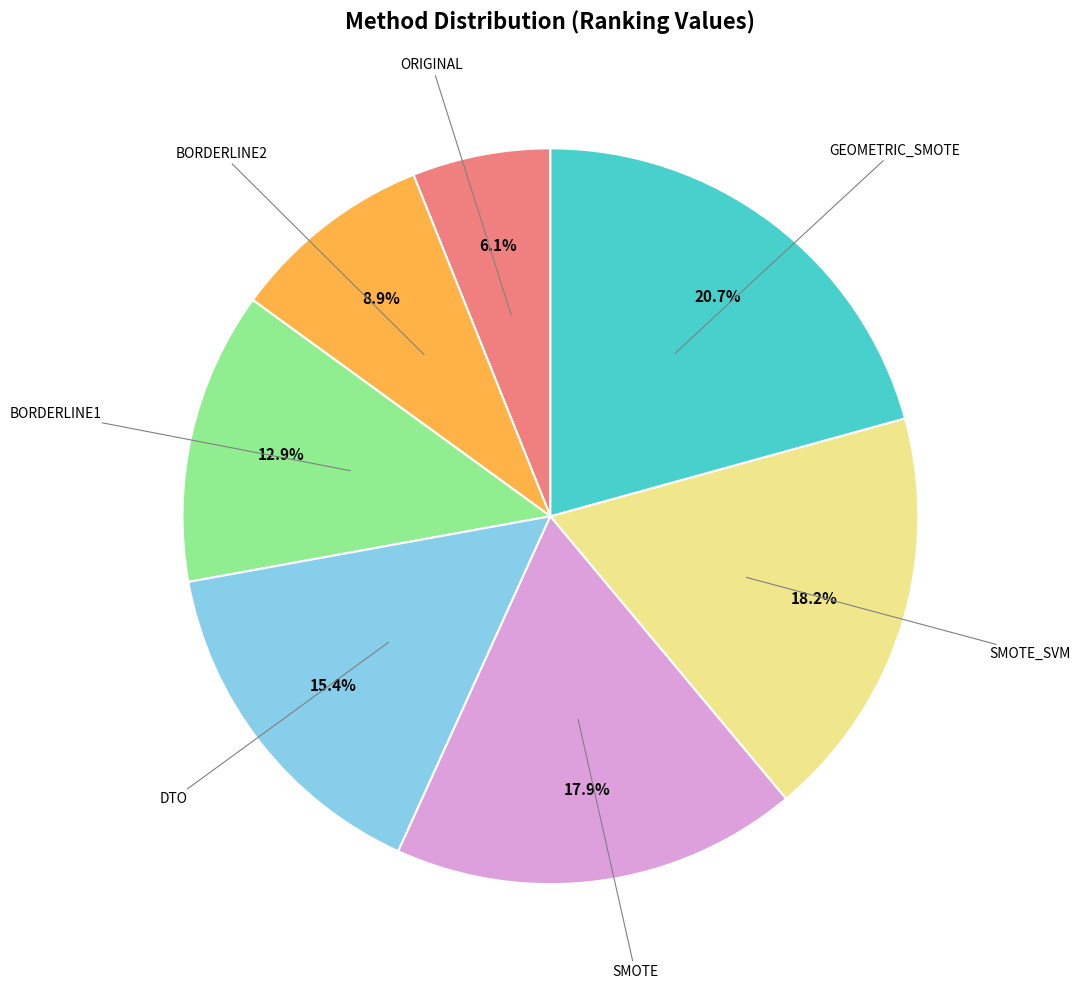

Is there a majority slice in this chart?

No